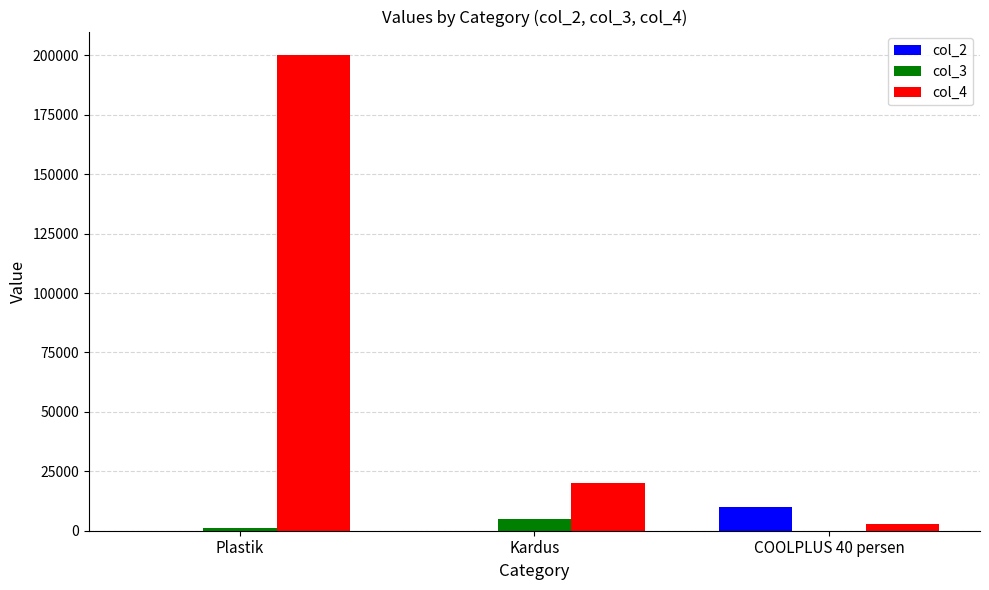

True or false: col_4 has a value of 20000 at Kardus.

True